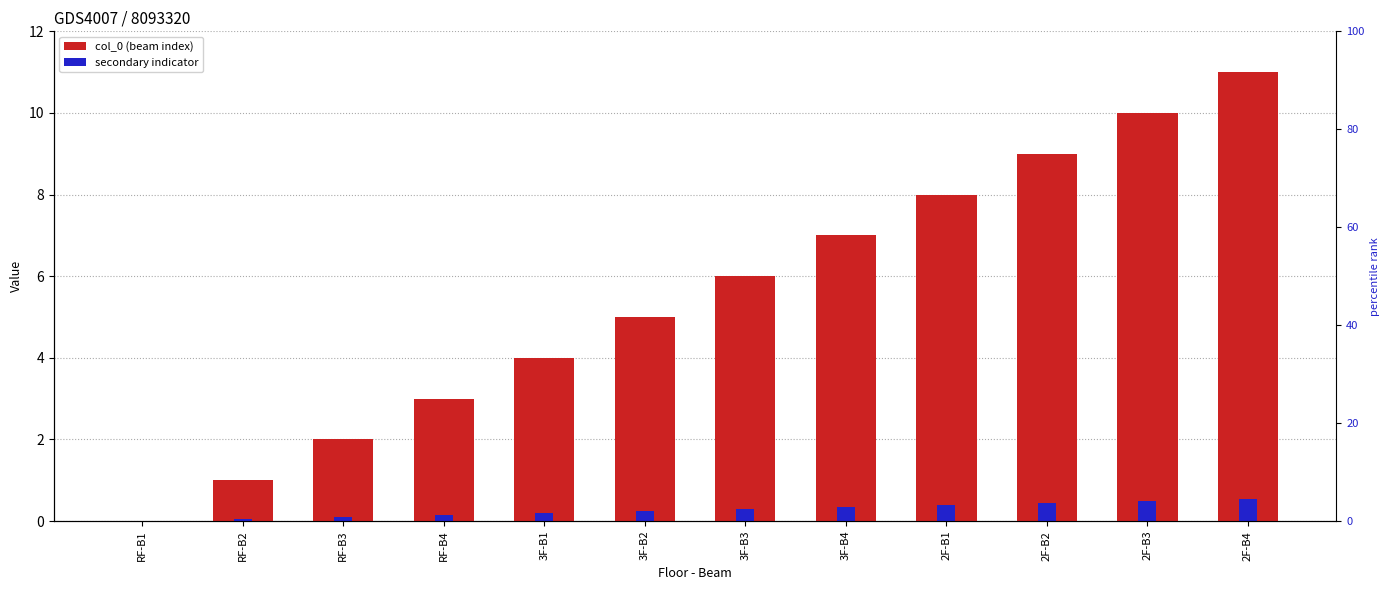

How many bars are there in each group?

2